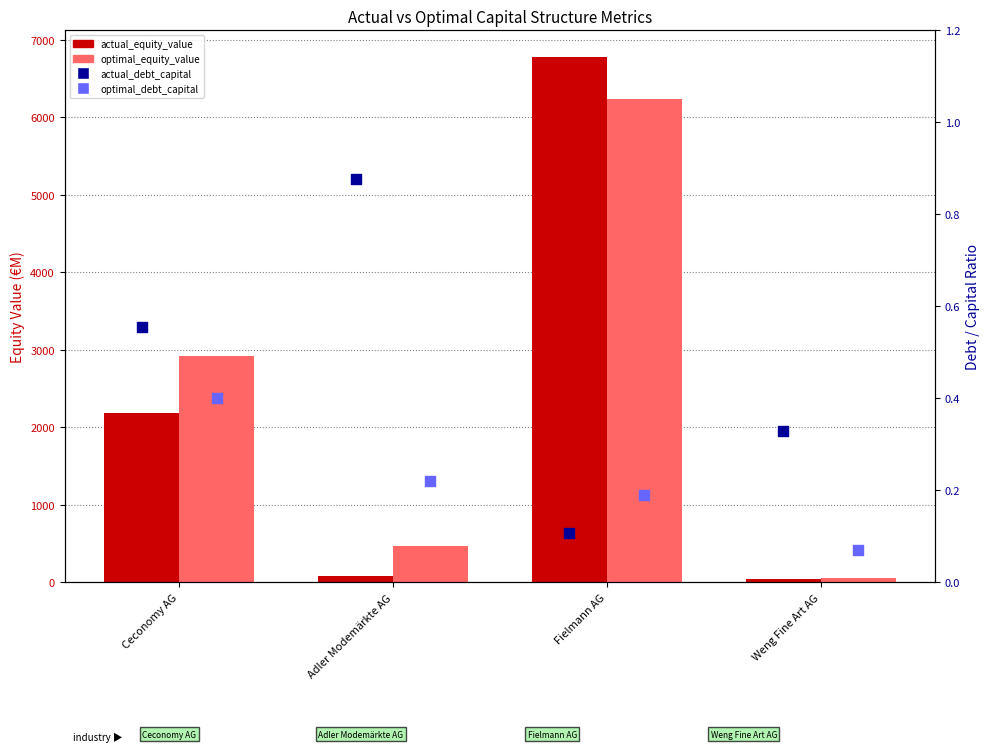

Which series contains the lowest Y value?

optimal_debt_capital